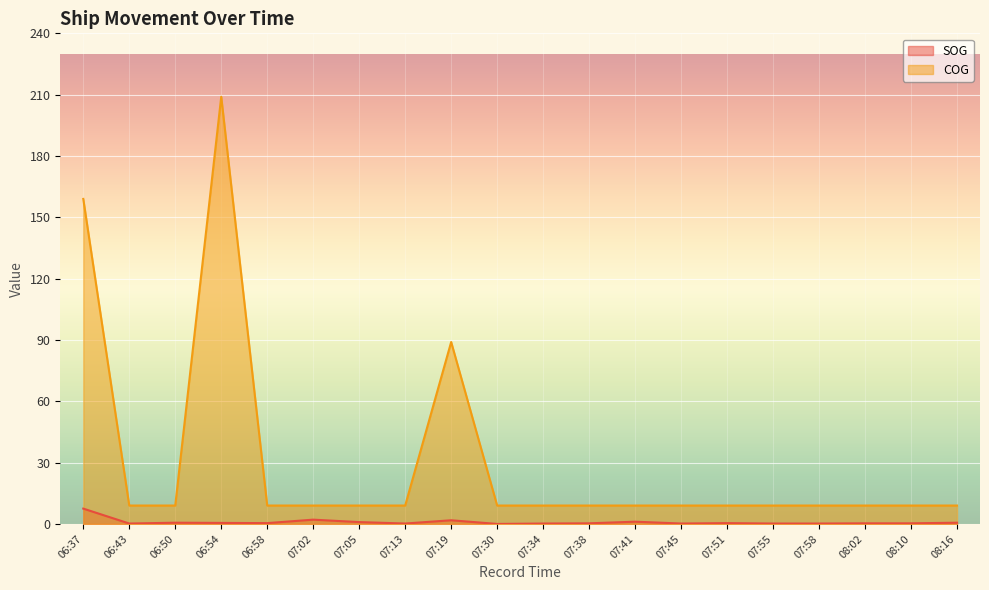

True or false: COG and SOG cross at least once.

False